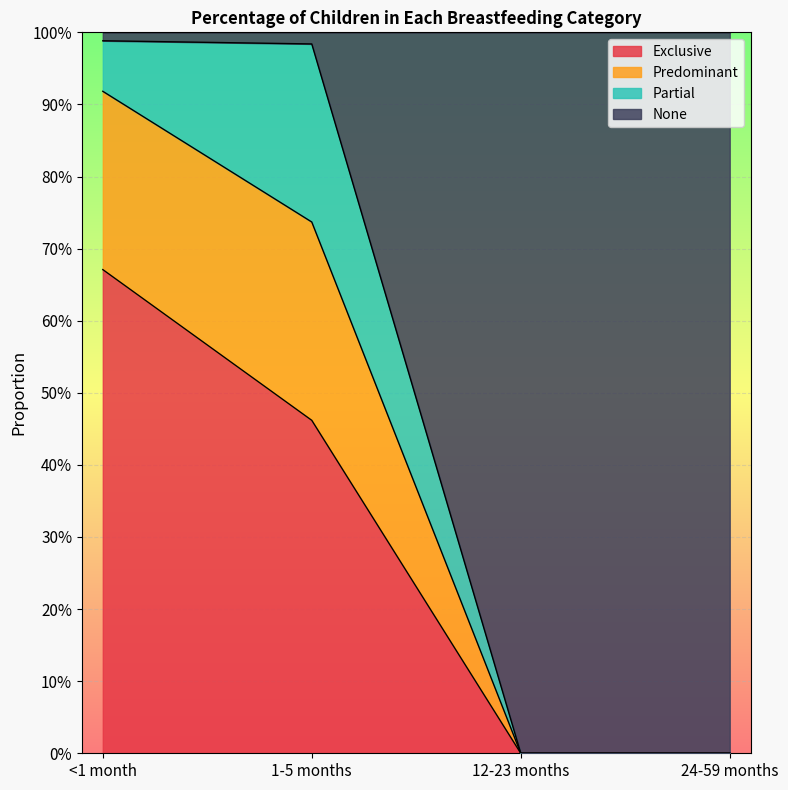

Does the chart display data point markers on the line(s)?

No